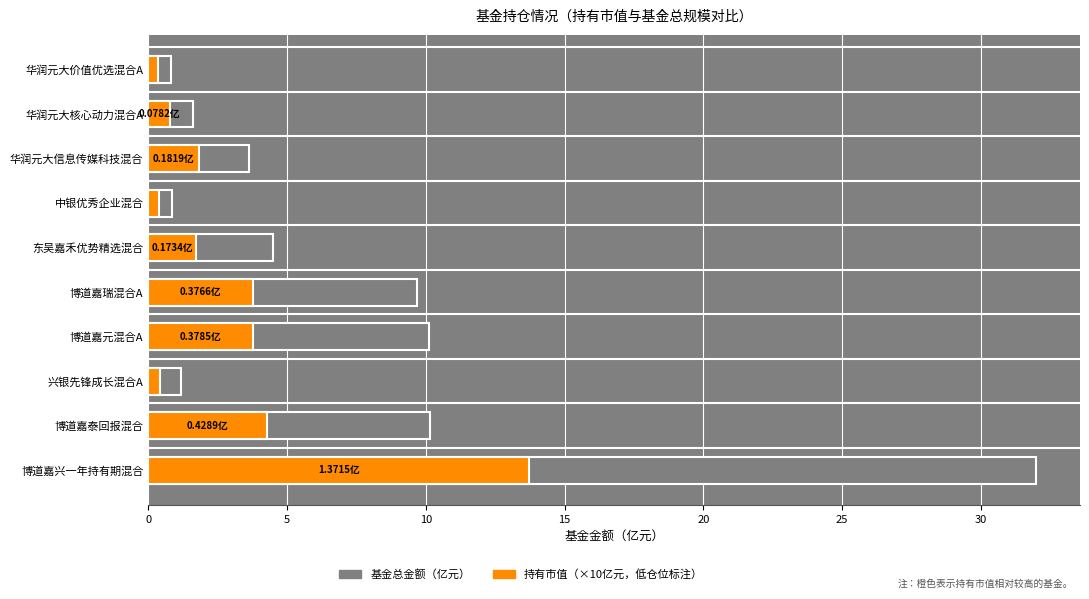

Reading left to right, extract all data points from this chart.

基金总金额: 32.0	10.1	1.2	10.1	9.7	4.5	0.8	3.6	1.6	0.8
持有市值(×10亿元): 13.7	4.3	0.4	3.8	3.8	1.7	0.4	1.8	0.8	0.3